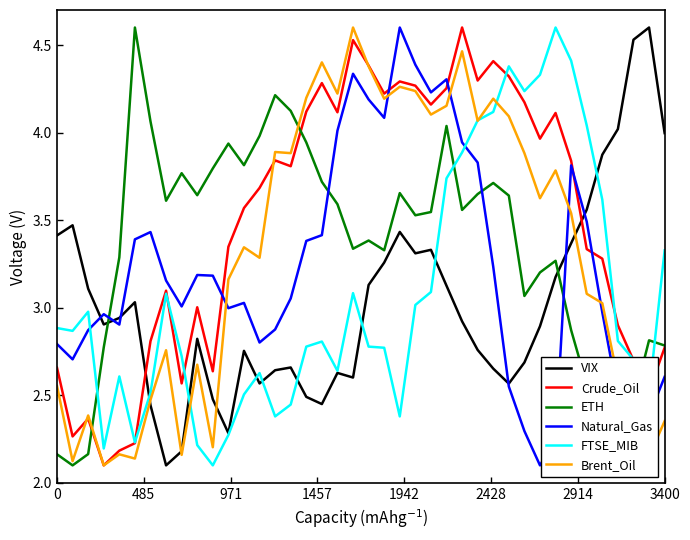

What are all the series names shown in the legend?

VIX, Crude_Oil, ETH, Natural_Gas, FTSE_MIB, Brent_Oil